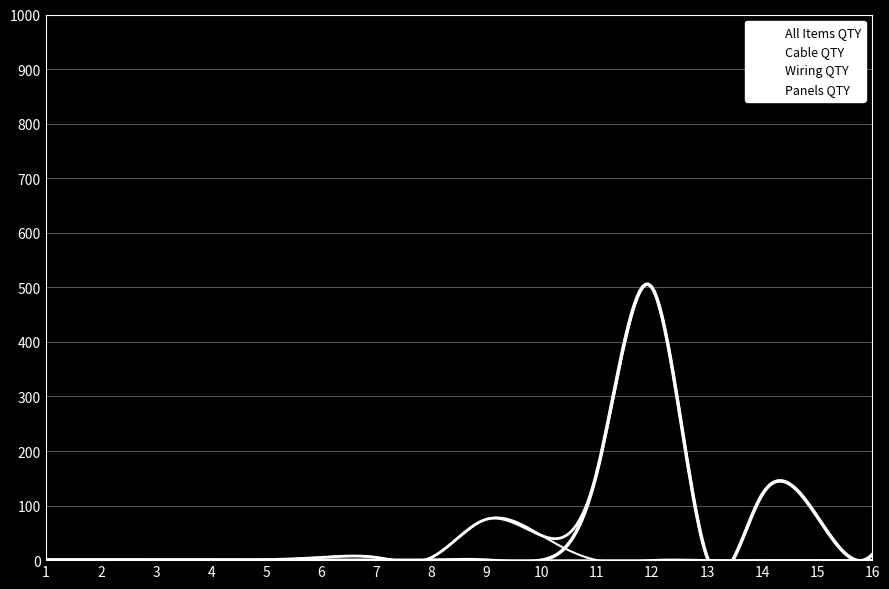

True or false: Panels & Boards and Main Cables QTY intersect in this chart.

False